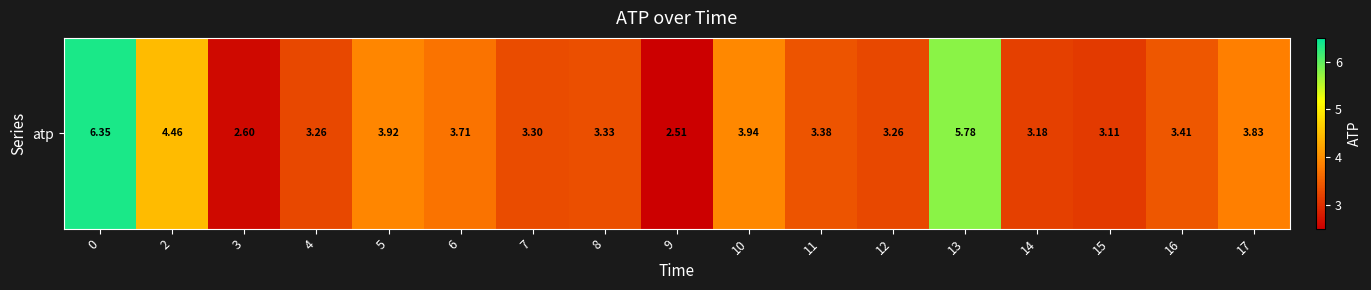

What is the change in value from 5 to 8?

-0.6